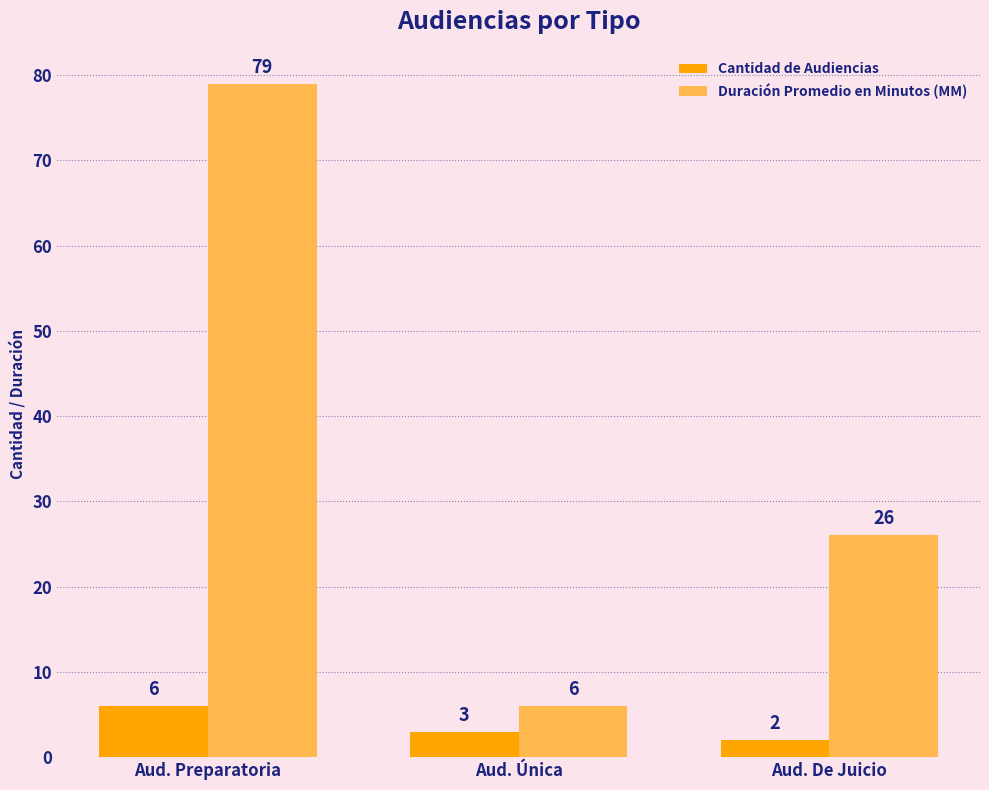

Read the Duración Promedio en Minutos (MM) value at Aud. Preparatoria, to the nearest 5.

80